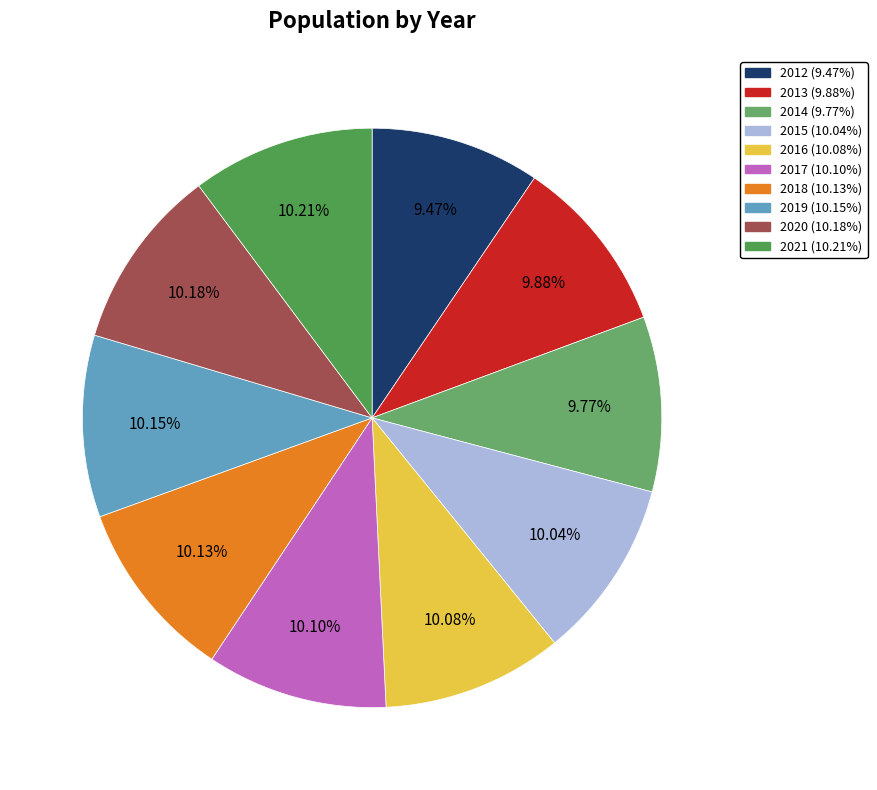

Is 2021 the majority of the pie?

No